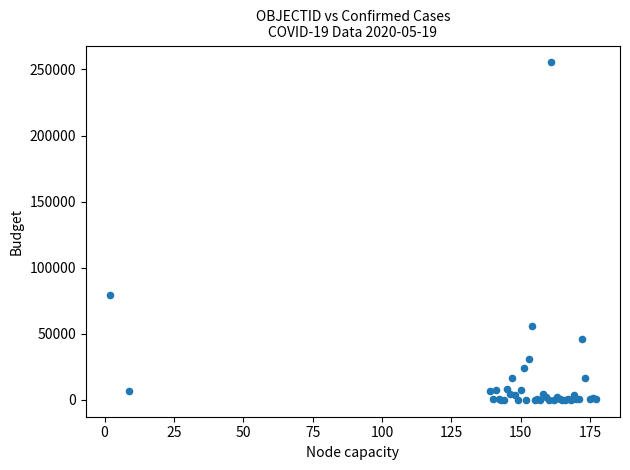

What Y value in the scatter plot is closest to 127693?

79411